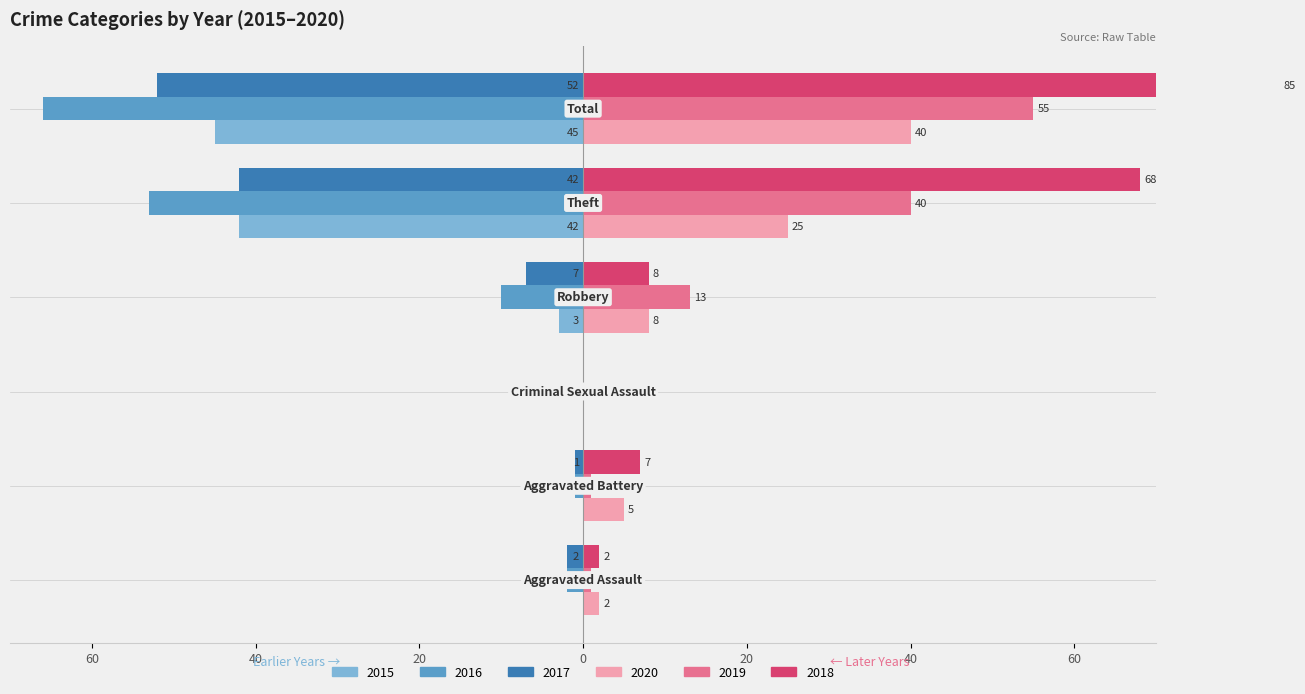

What are all the series names shown in the legend?

2015, 2016, 2017, 2018, 2019, 2020